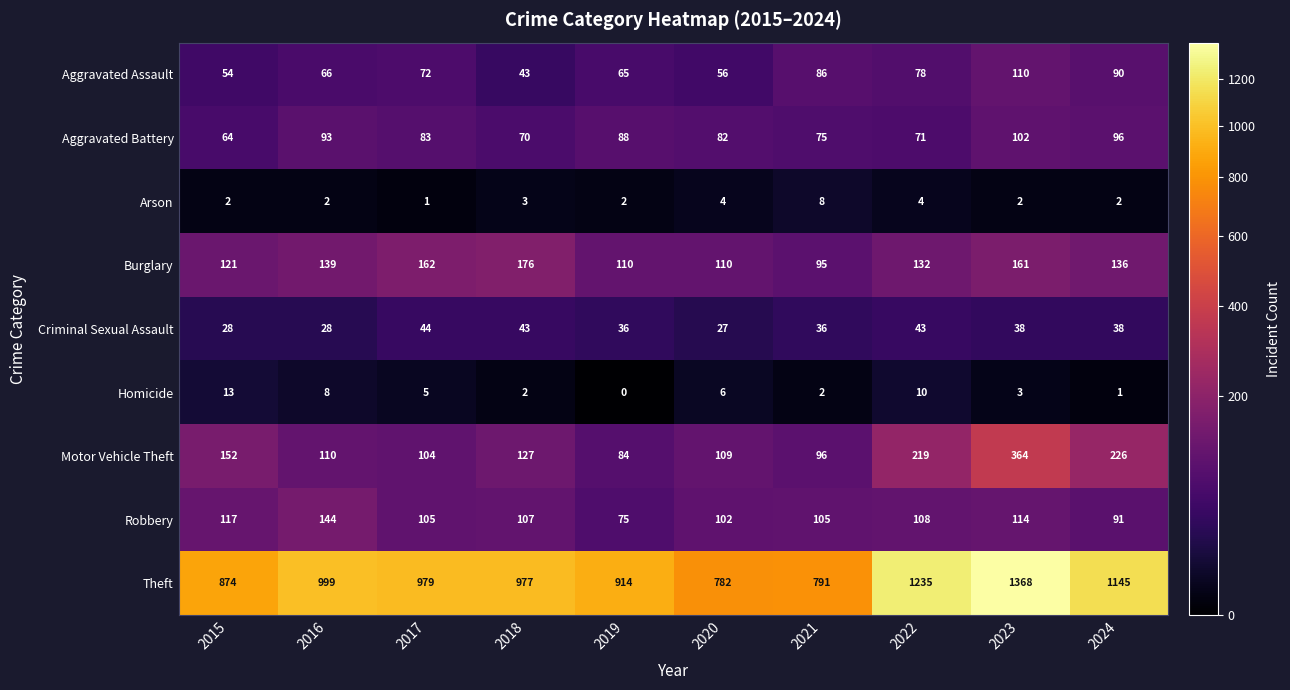

What is the sum of all Theft values?

10064